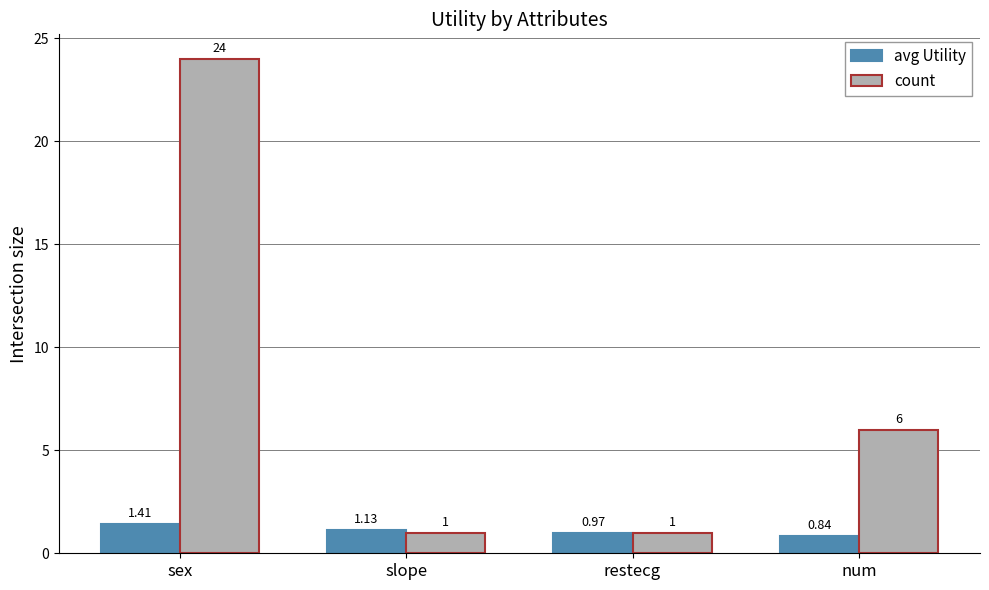

Rank the series by their maximum value, from lowest to highest.

avg Utility, count